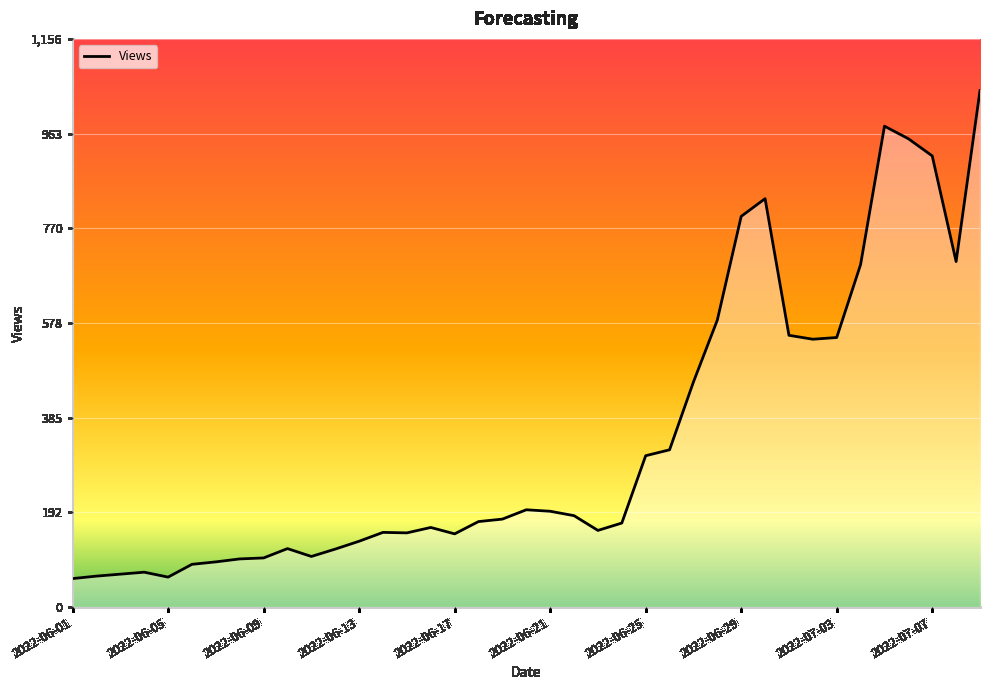

What is the smallest value displayed?

58.0